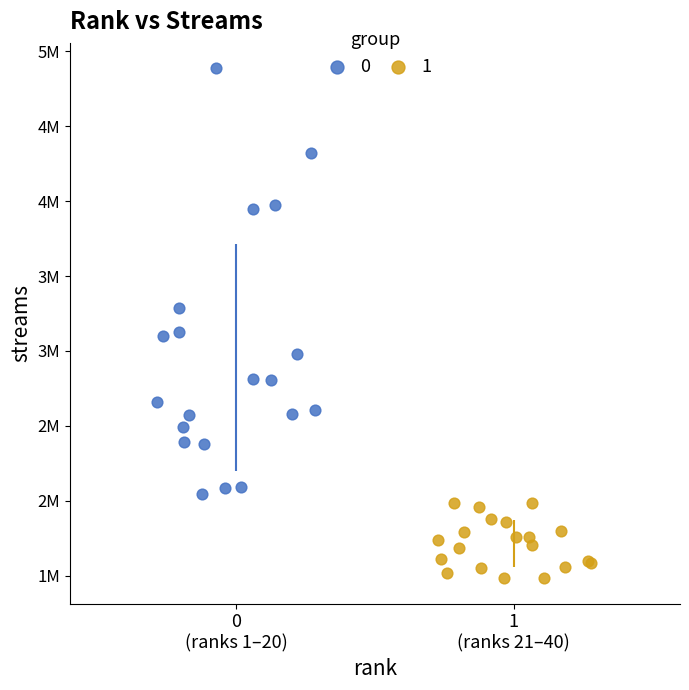

What are all the series names shown in the legend?

0, 1